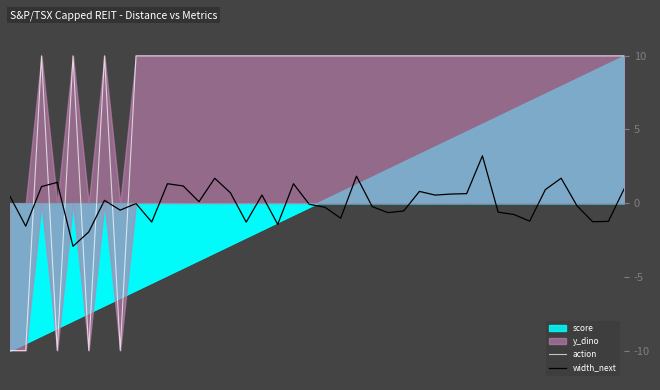

What is the greatest value displayed?

10.0